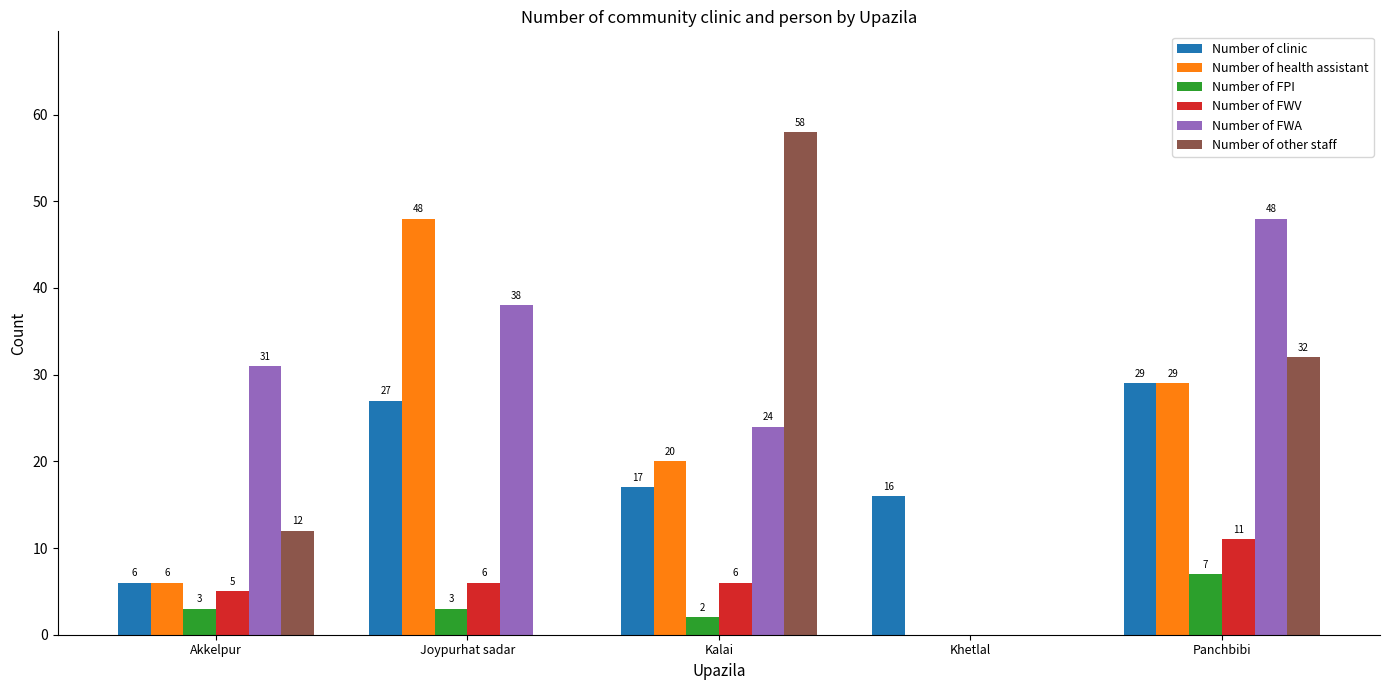

What is the total value across all series at Kalai?

127